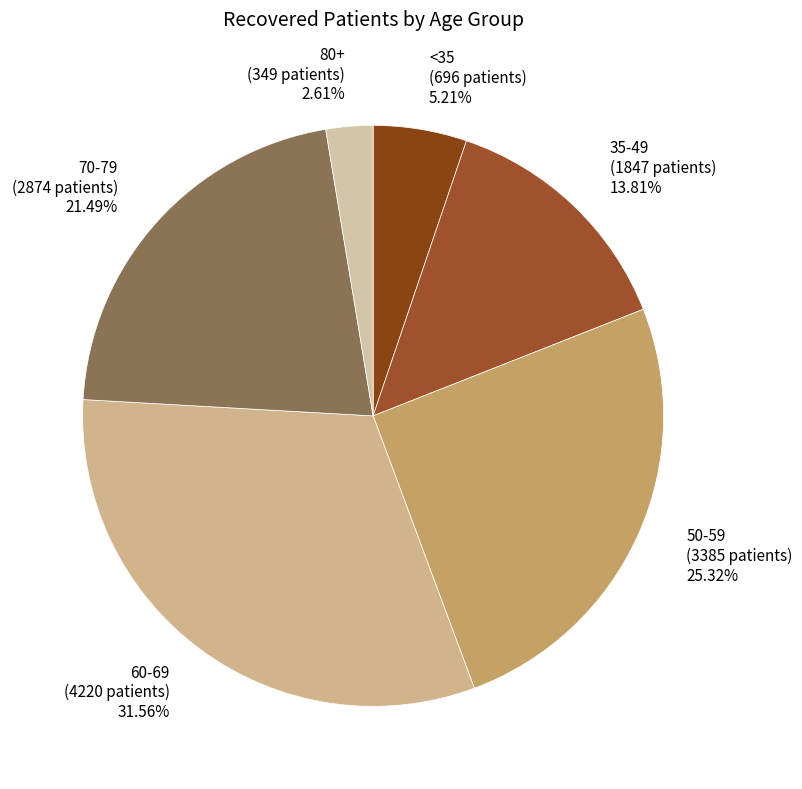

What is the ratio of the value at 60-69 (4220 patients) 31.56% to the value at <35 (696 patients) 5.21%?

6.1